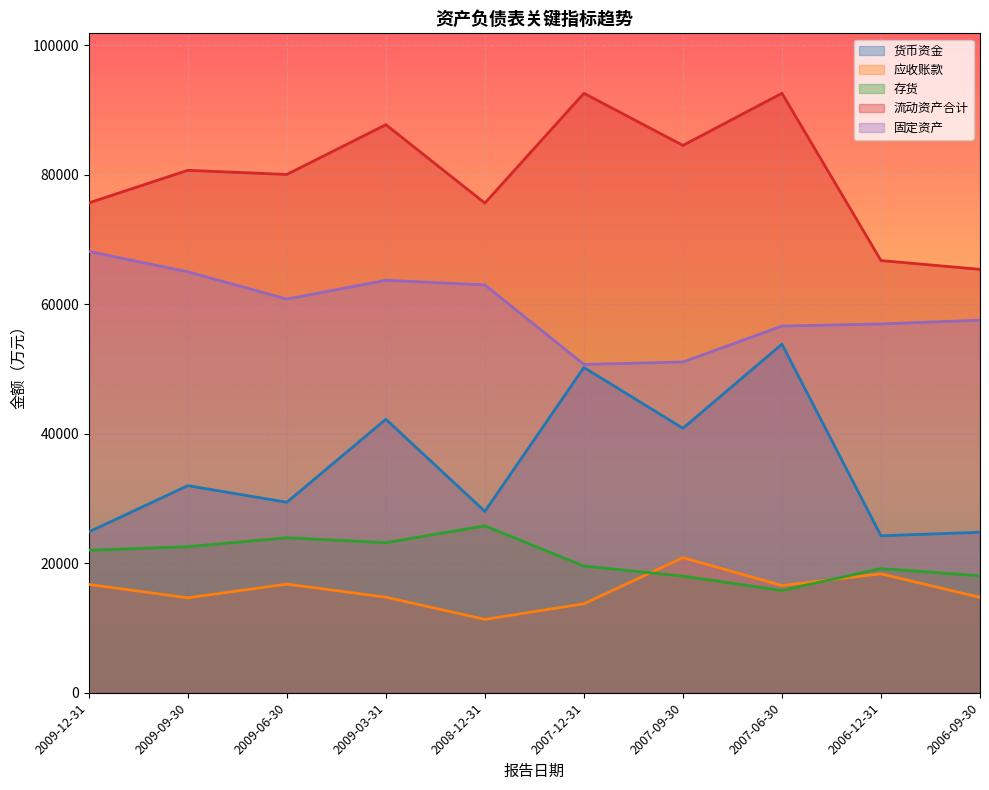

True or false: 存货 and 固定资产 intersect in this chart.

False